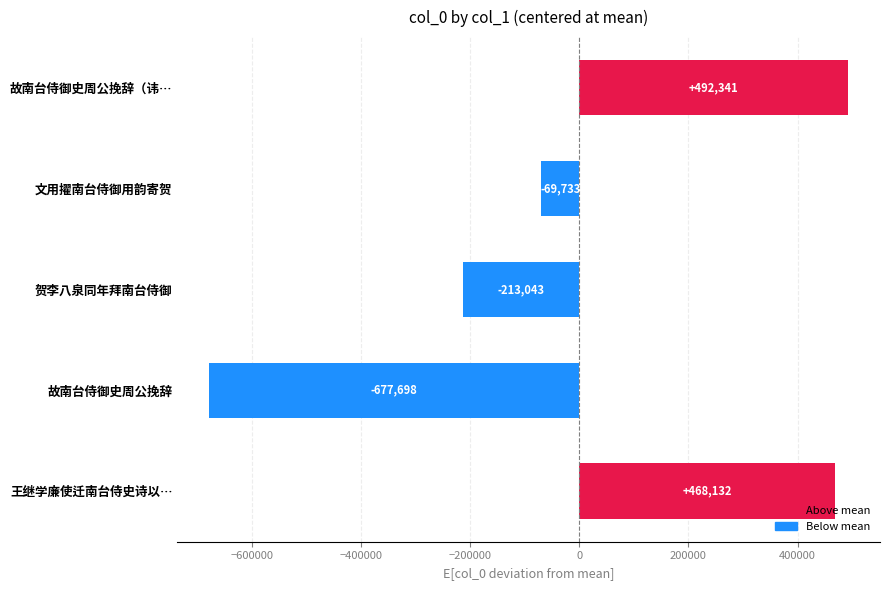

The chart shows a value of 698011.9 at 故南台侍御史周公挽辞（讳…. True or false?

False